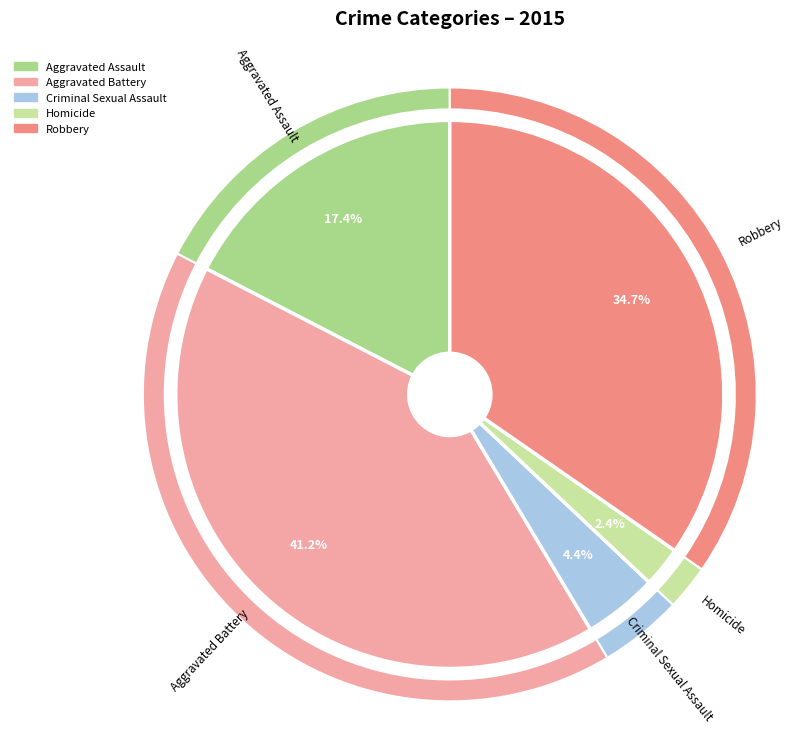

Do Homicide and Aggravated Assault together represent more than half of the pie?

No